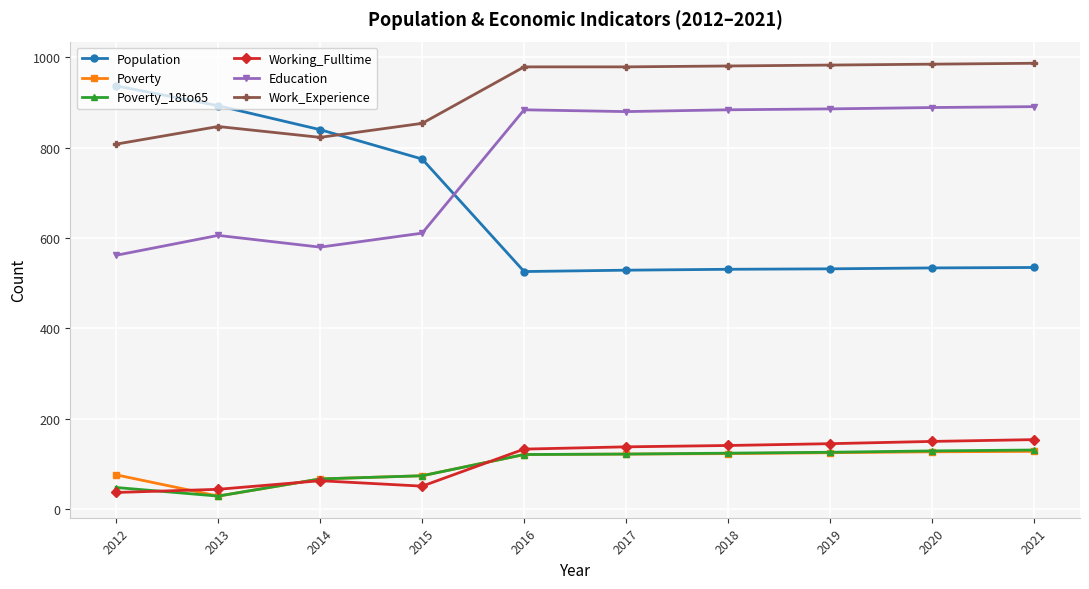

Count the number of categories in the chart.

10